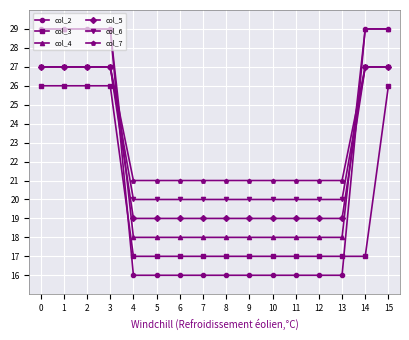

Which series has the largest range (max minus min)?

col_2